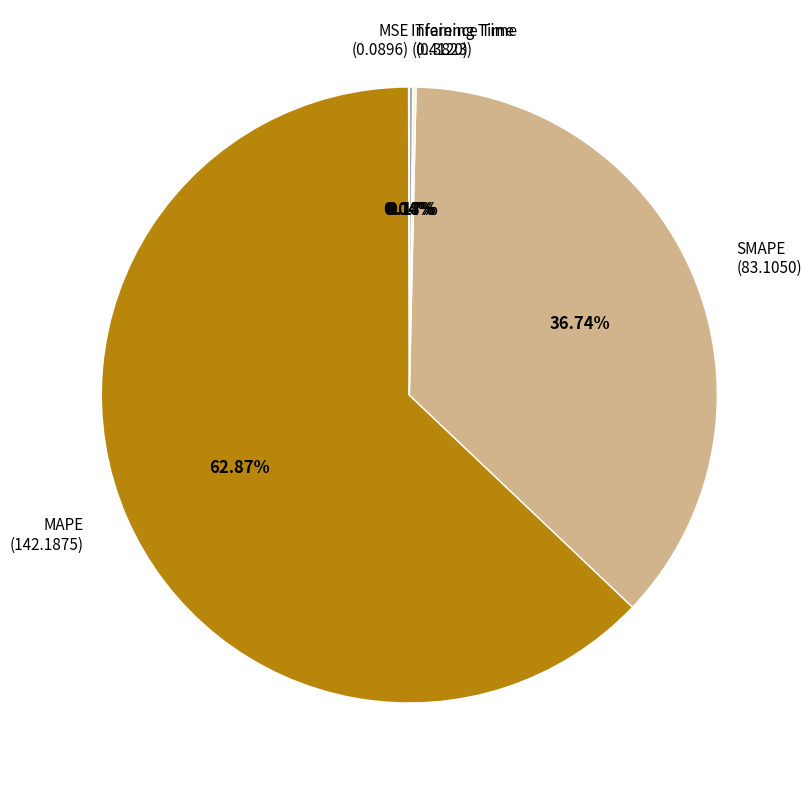

Is there any slice that represents more than half of the pie?

Yes